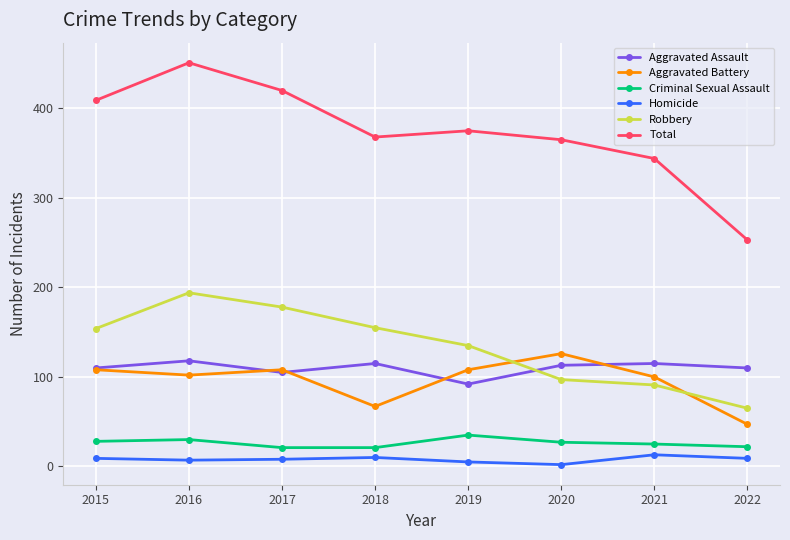

What is the average value of the Robbery series?

134